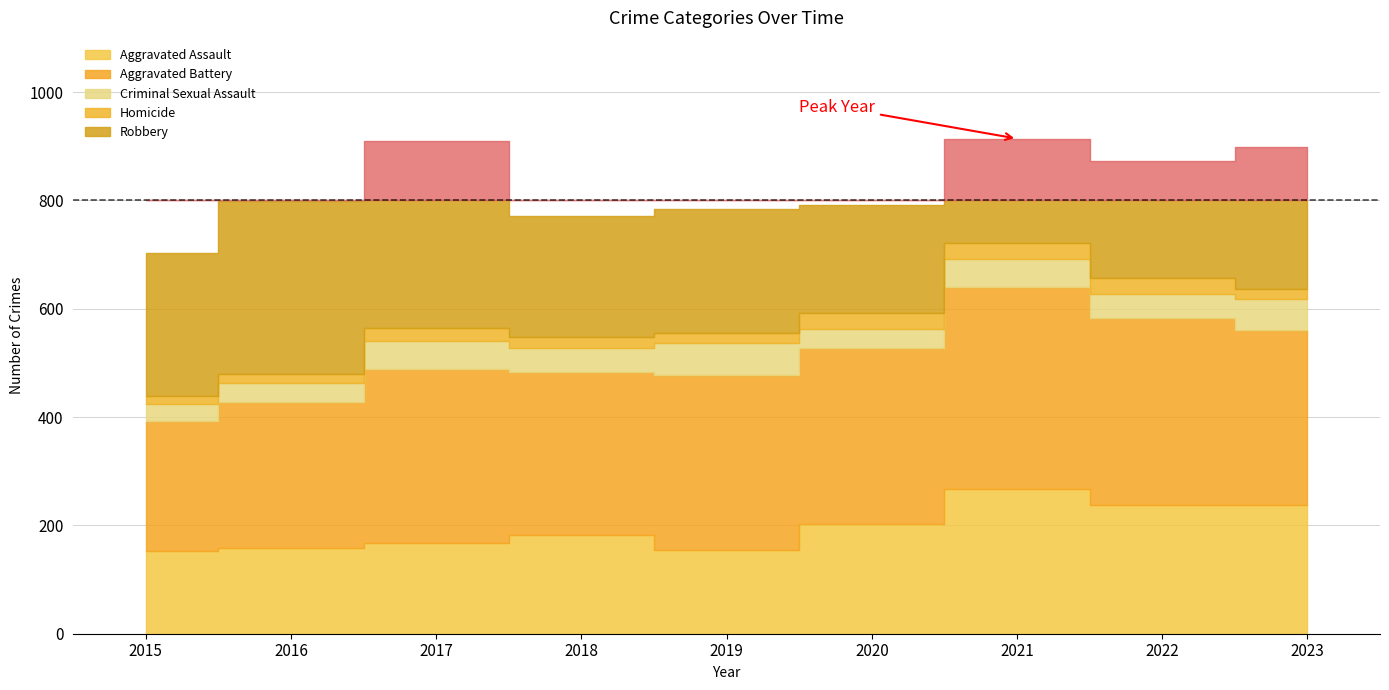

Between 2015 and 2019, which series saw the biggest shift?

Aggravated Battery